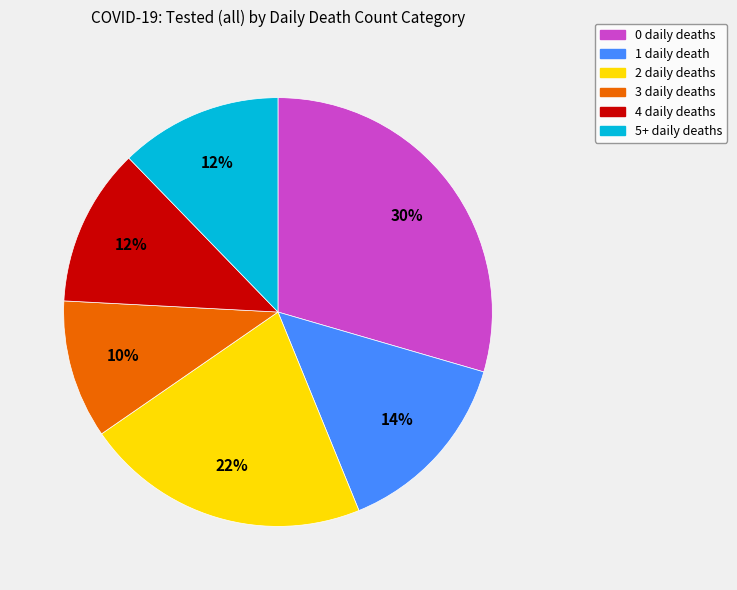

To the nearest percent, what is the average slice percentage?

17%